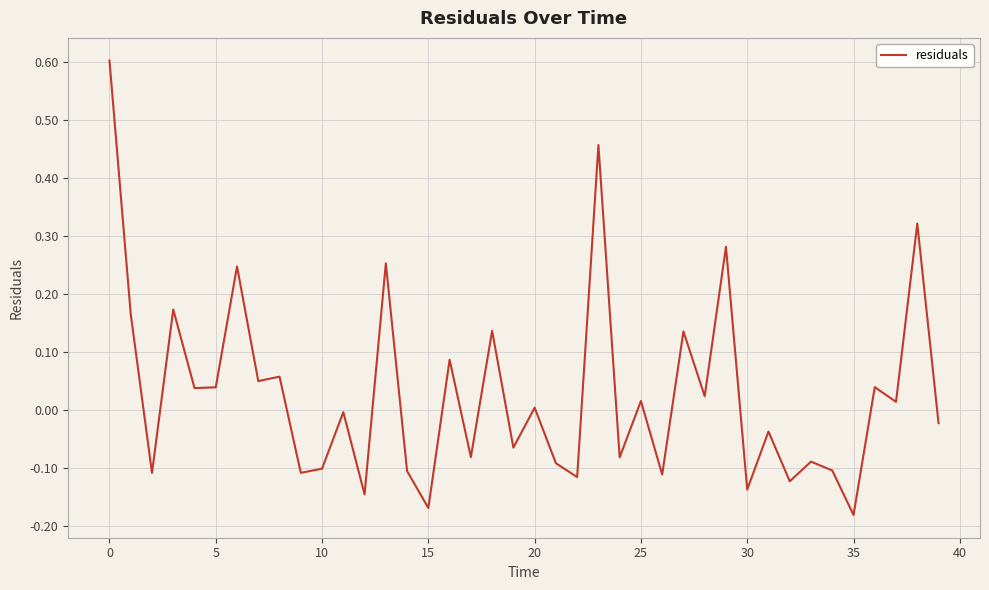

What is the greatest value displayed?

0.6